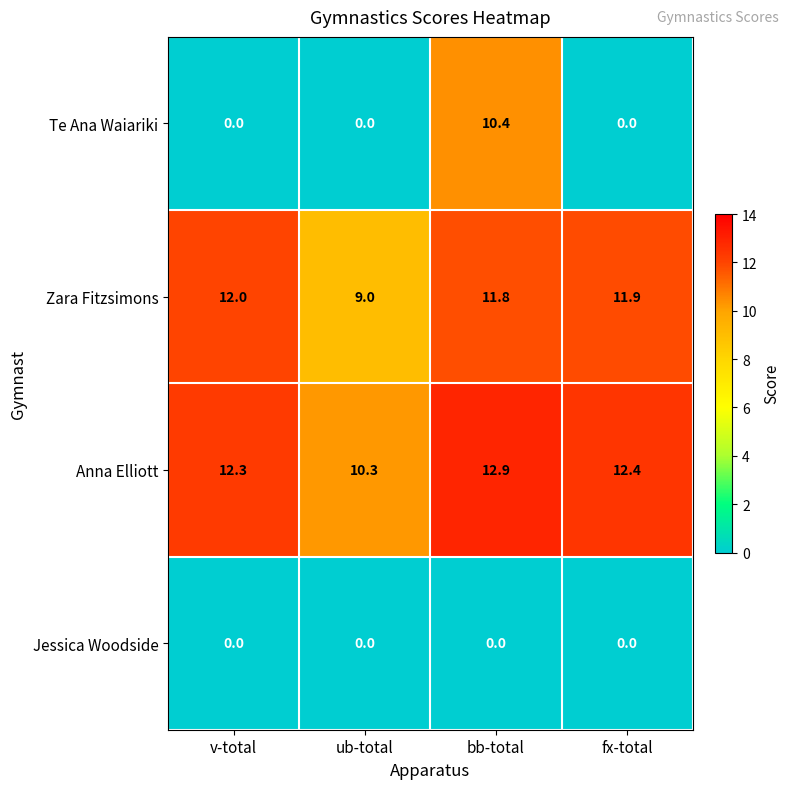

Rank the series by their maximum value, from highest to lowest.

Anna Elliott, Zara Fitzsimons, Te Ana Waiariki, Jessica Woodside